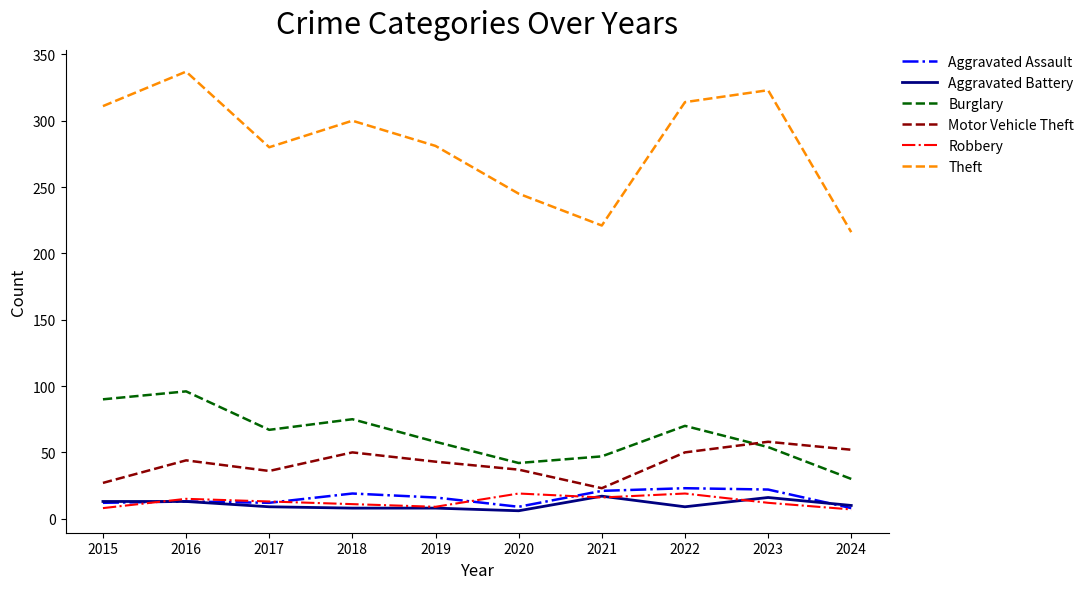

Where is Theft nearest to the value 276?

2017